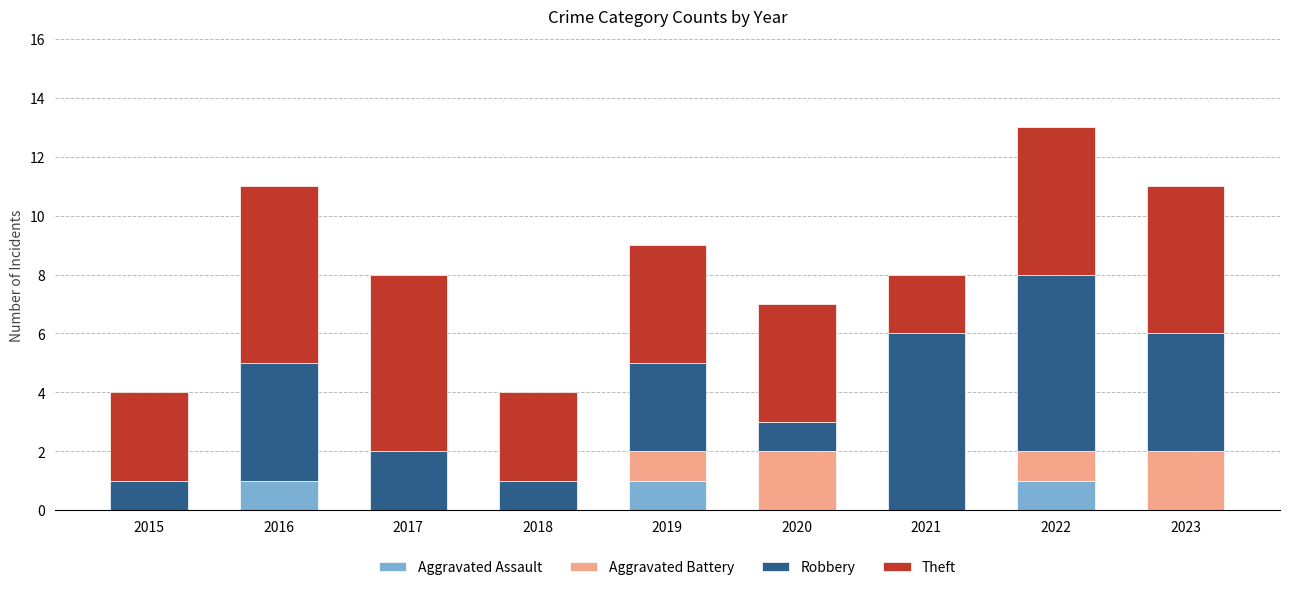

What is the sum of all Aggravated Assault values?

3